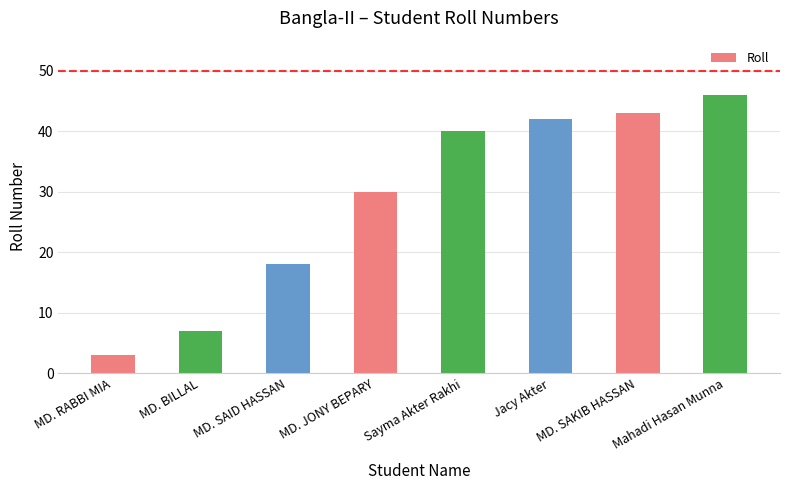

What is the sum of all values?

229